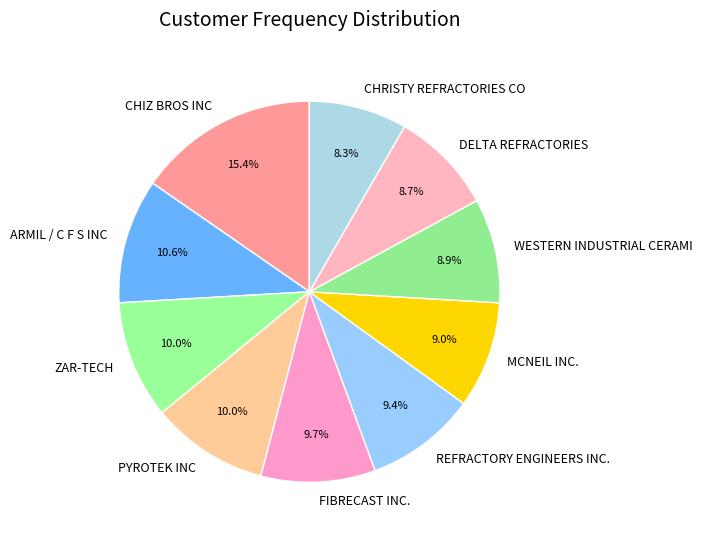

Count the number of slices in the pie.

10